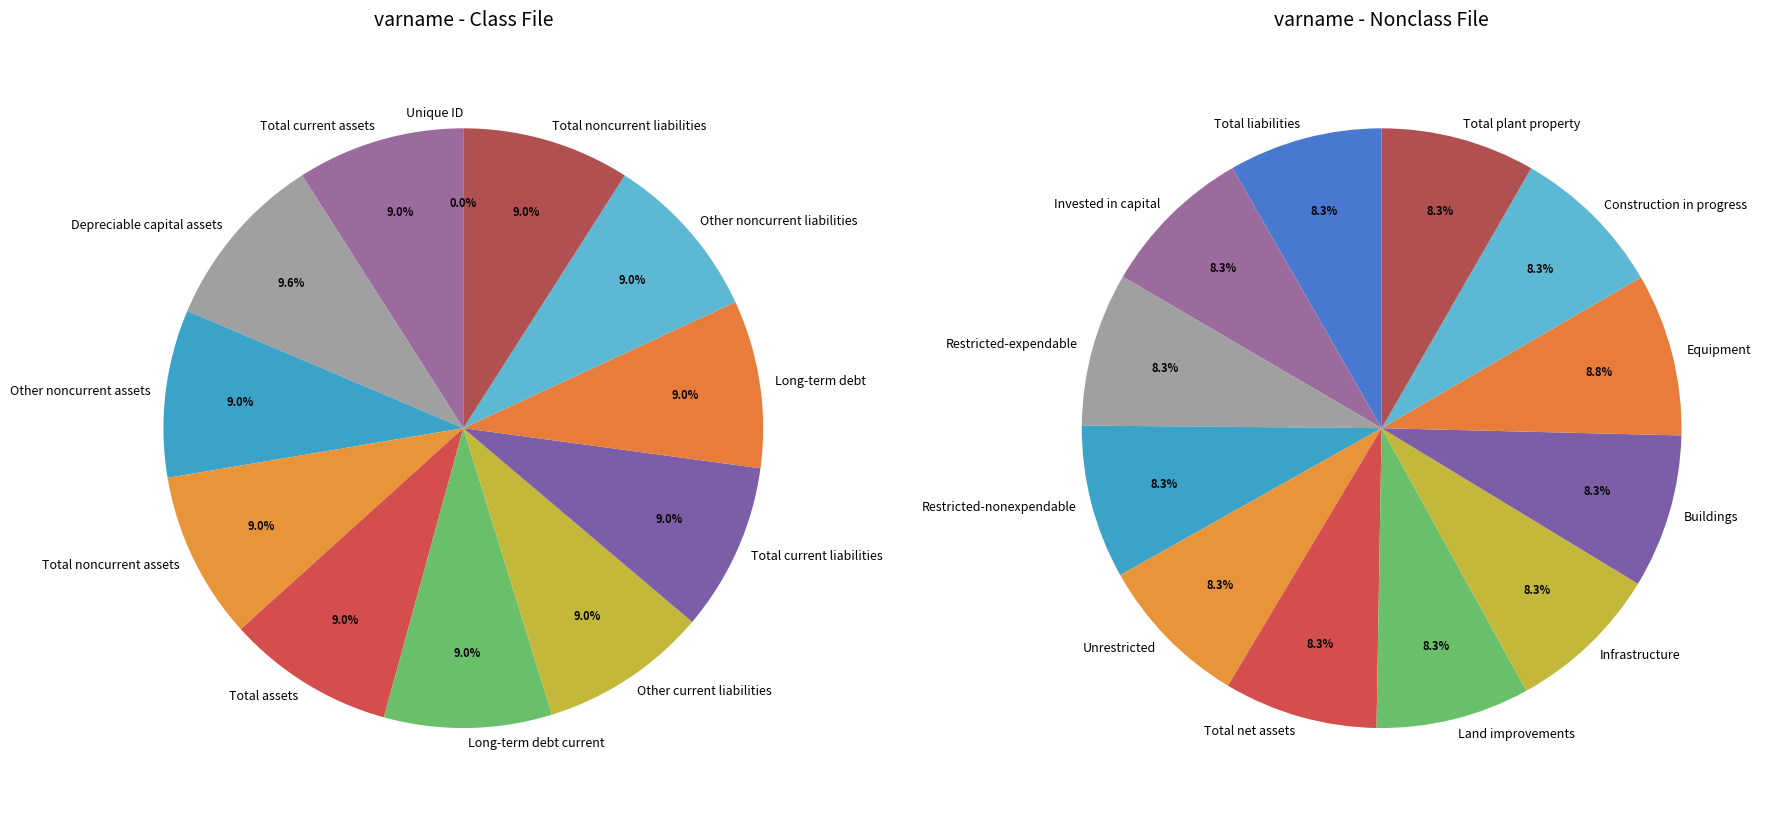

Combined, do F1A04 and F1A05 account for over 50%?

No